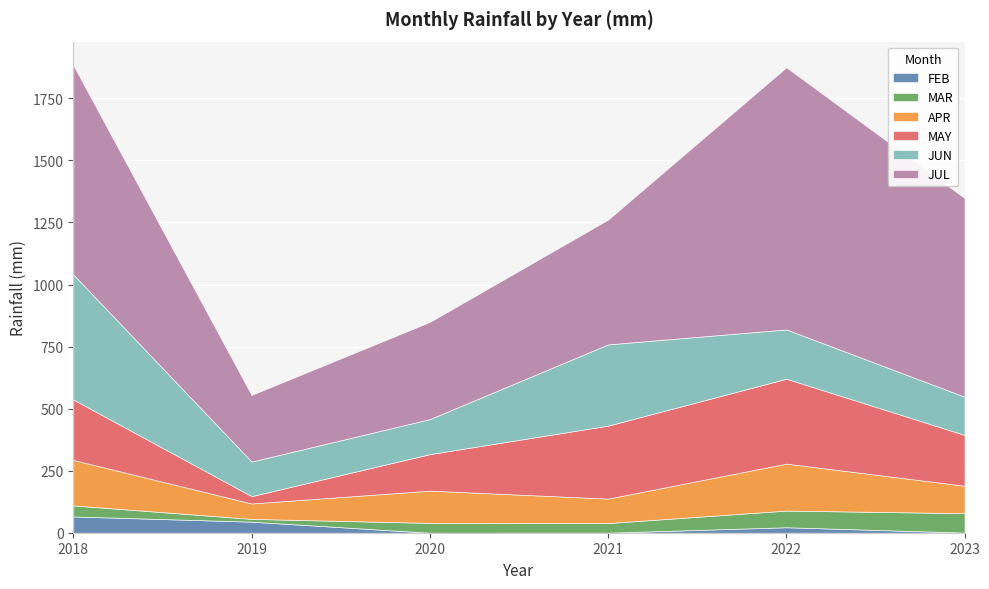

At which category is the sum across all series the highest?

2018